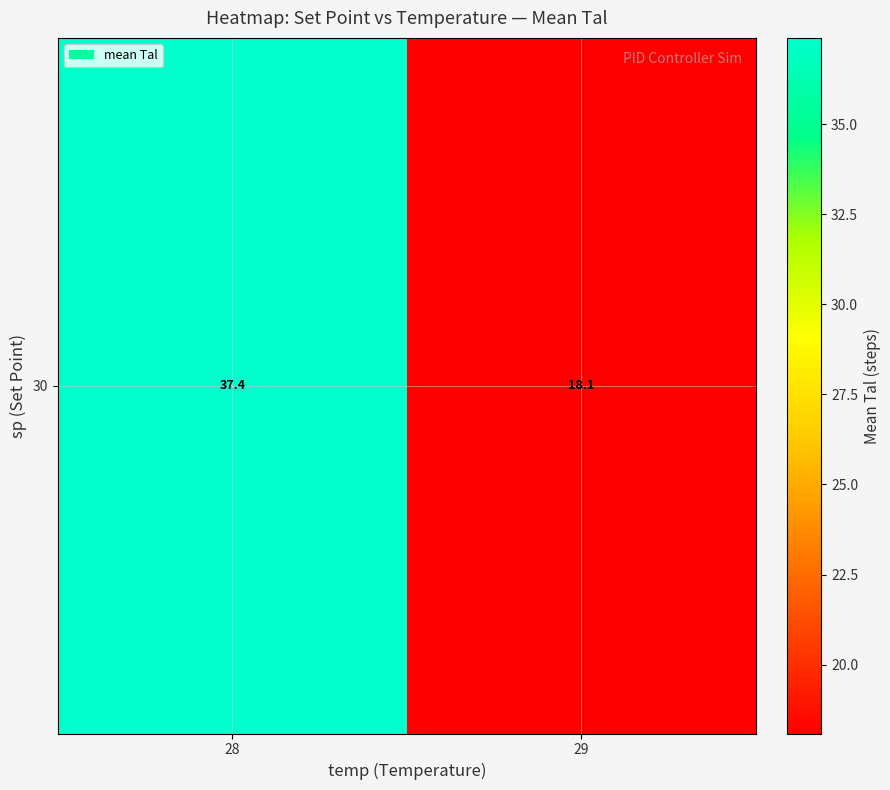

Reading right to left, transcribe all the data shown in this chart.

29=18.1	28=37.4